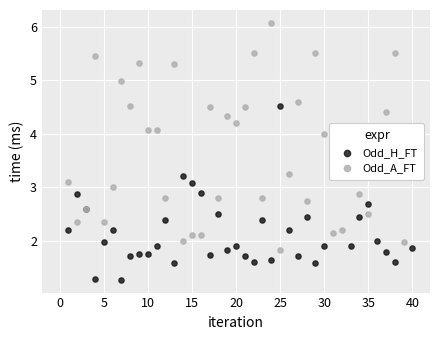

Which series reaches the maximum Y coordinate?

Odd_A_FT